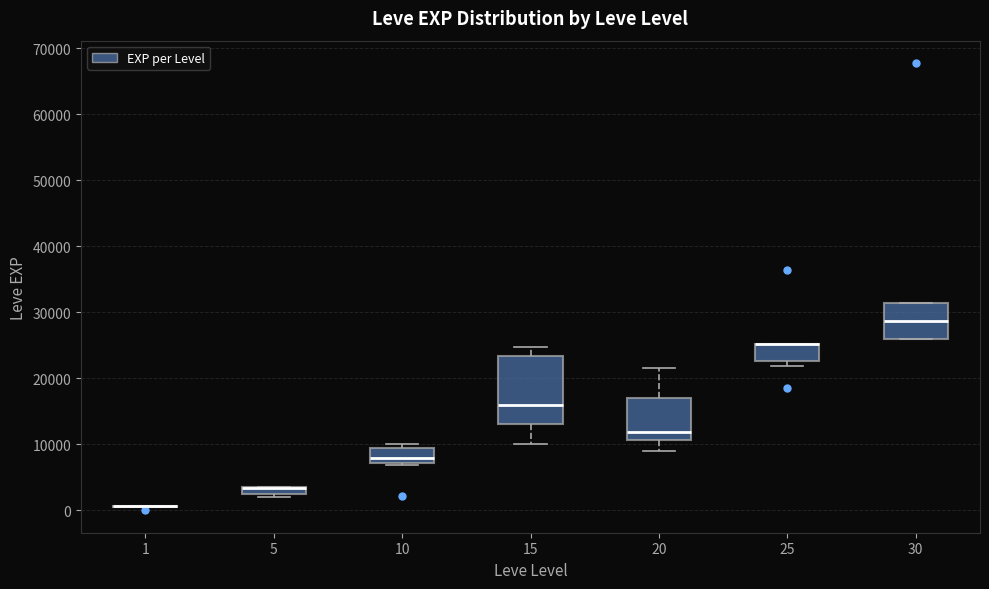

Which box is the tallest, from its lower edge to its upper edge?

15